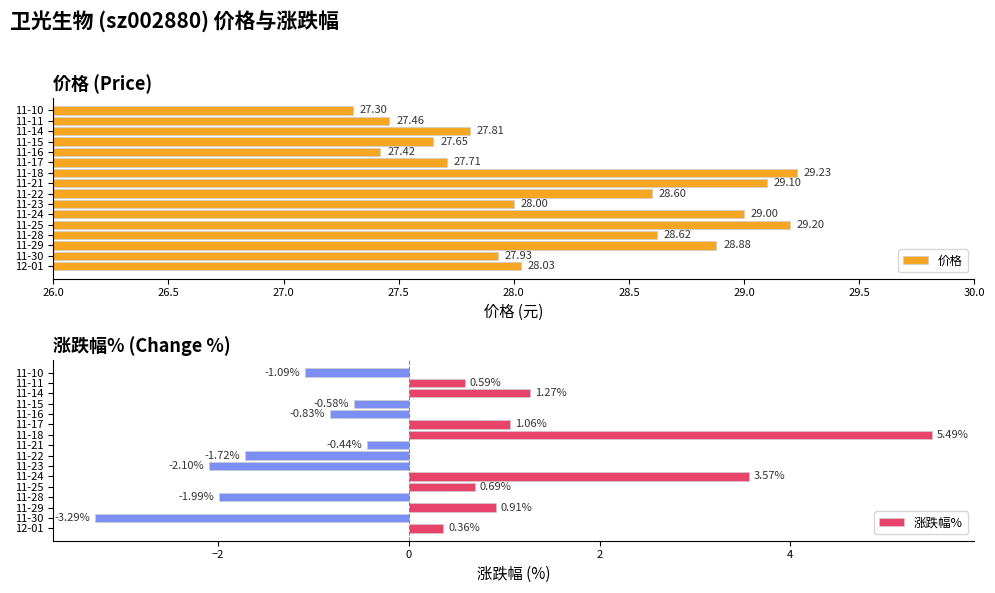

Which series has the largest range (max minus min)?

涨跌幅%